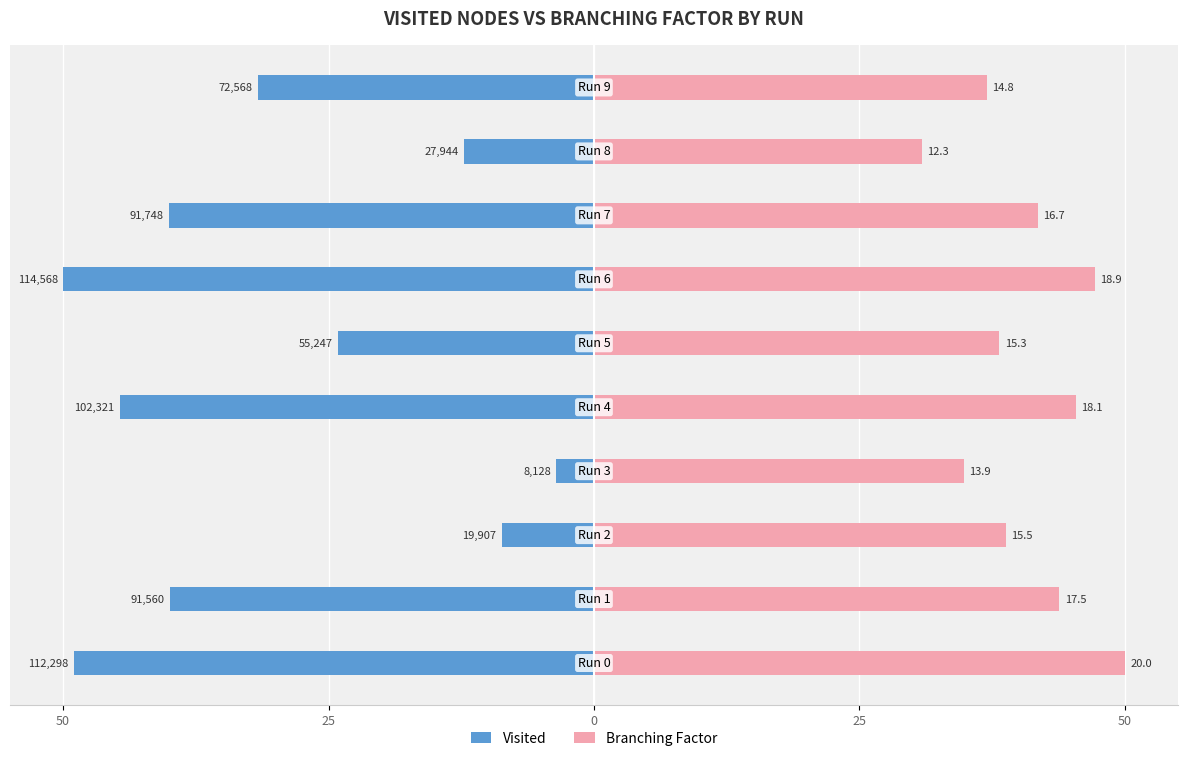

Between 5 and 7, which series saw the biggest shift?

Visited